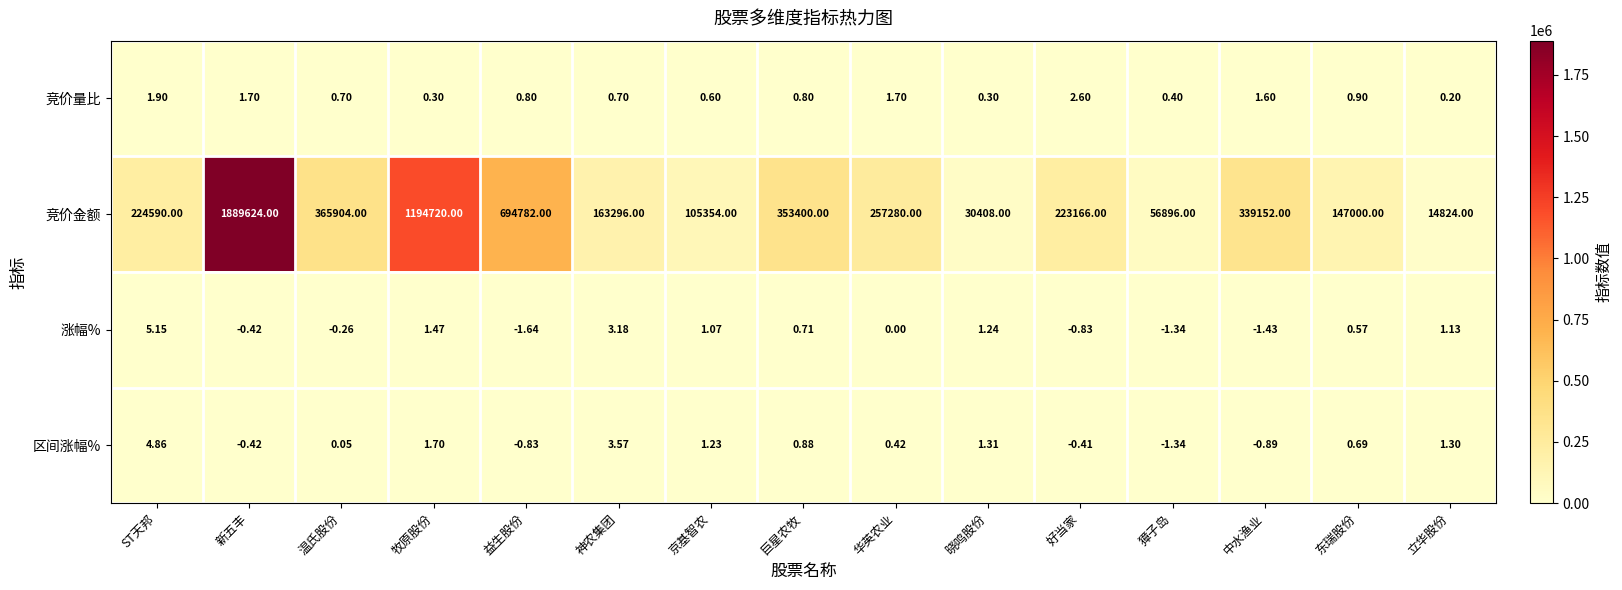

How many values in the 涨幅% series are below 0?

6